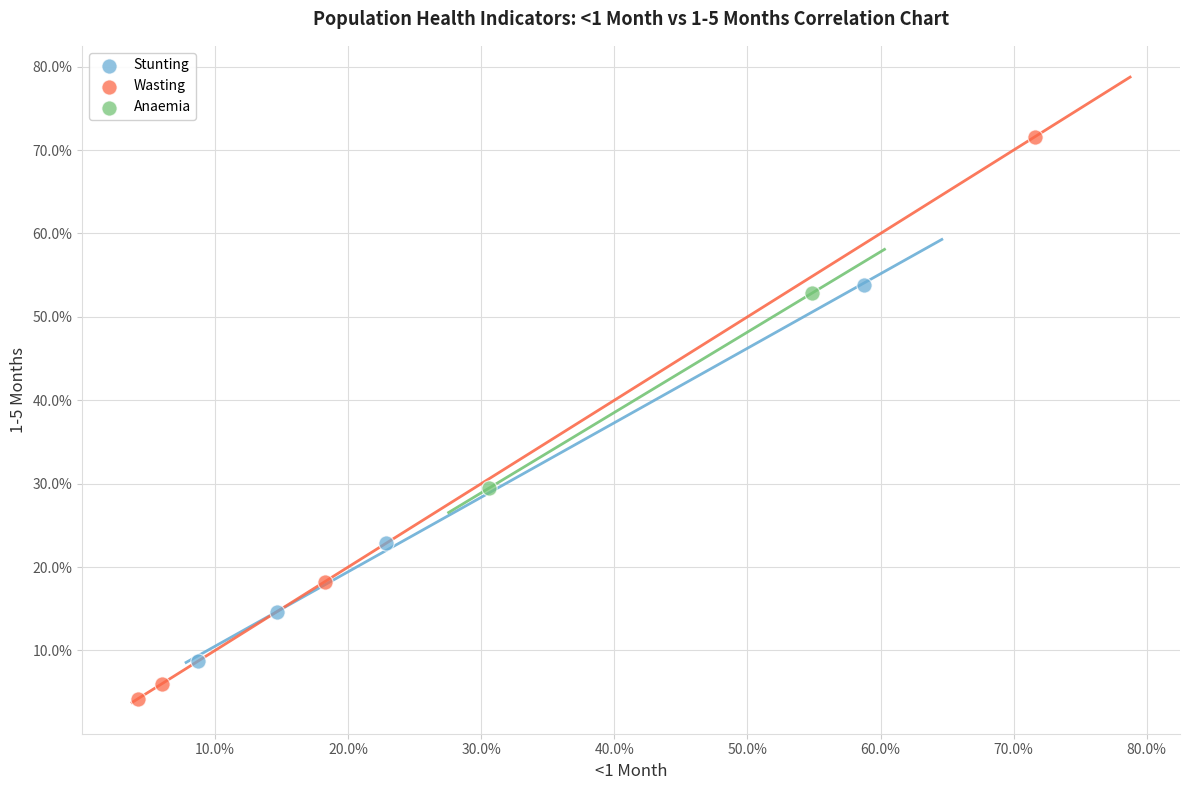

What are all the series names shown in the legend?

Stunting, Wasting, Anaemia